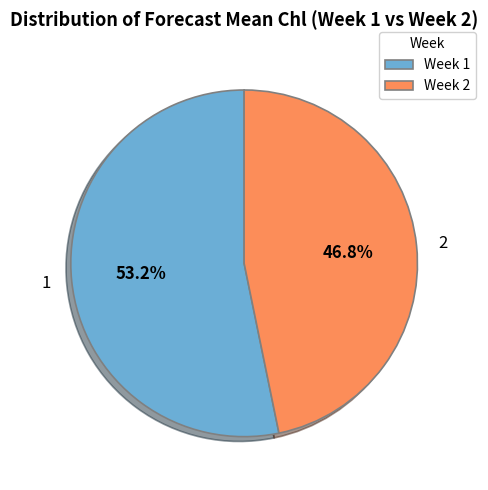

Which slice is the largest?

1